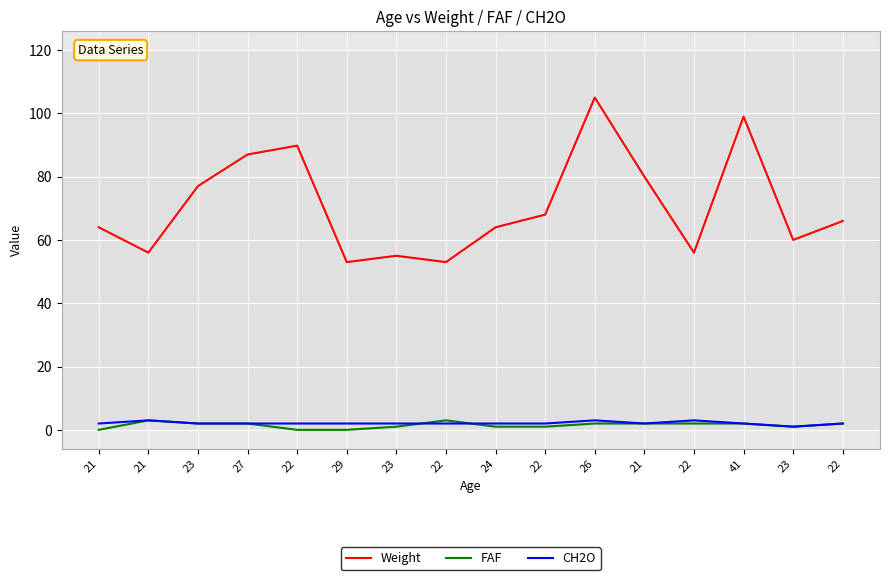

What is the label of the 11th point from the left?

26